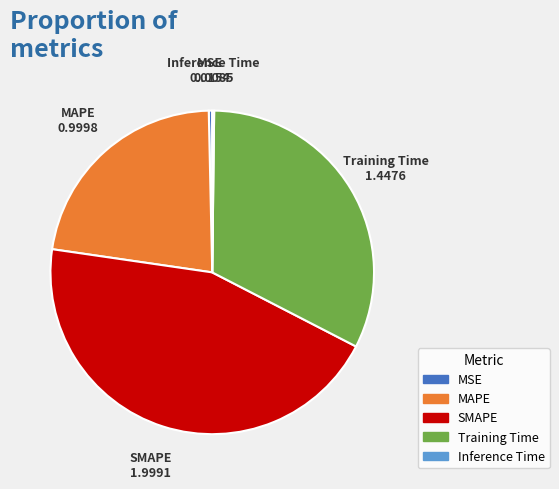

The Training Time slice represents 32% of the pie. True or false?

True